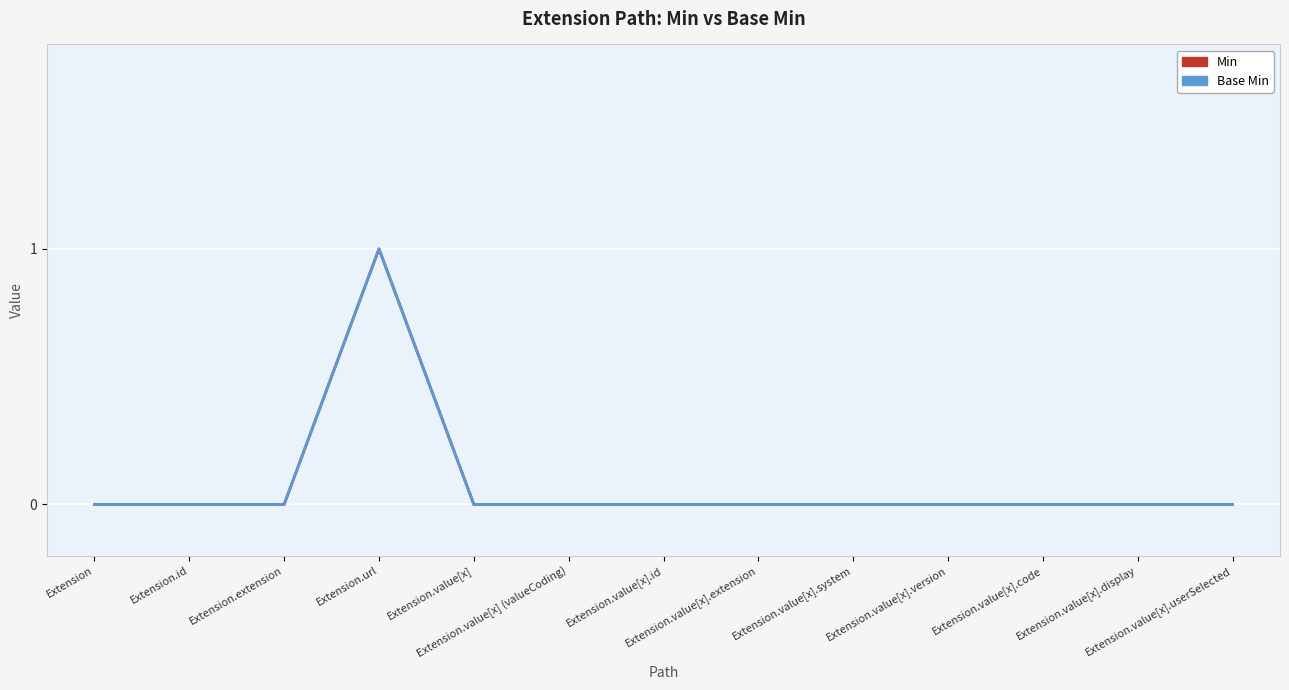

Which series has the largest range (max minus min)?

Min